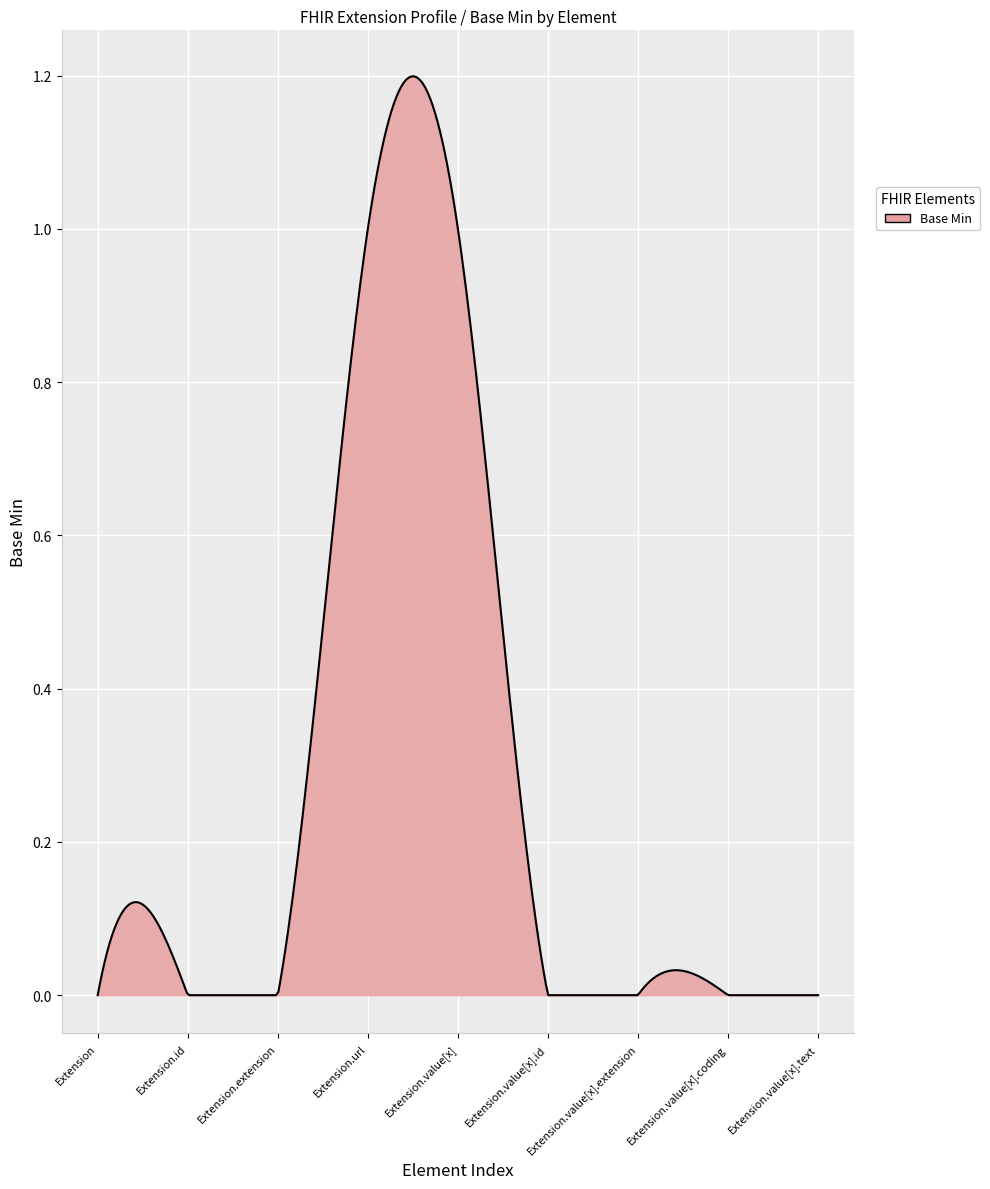

Which category has the highest value across all series?

Extension.url